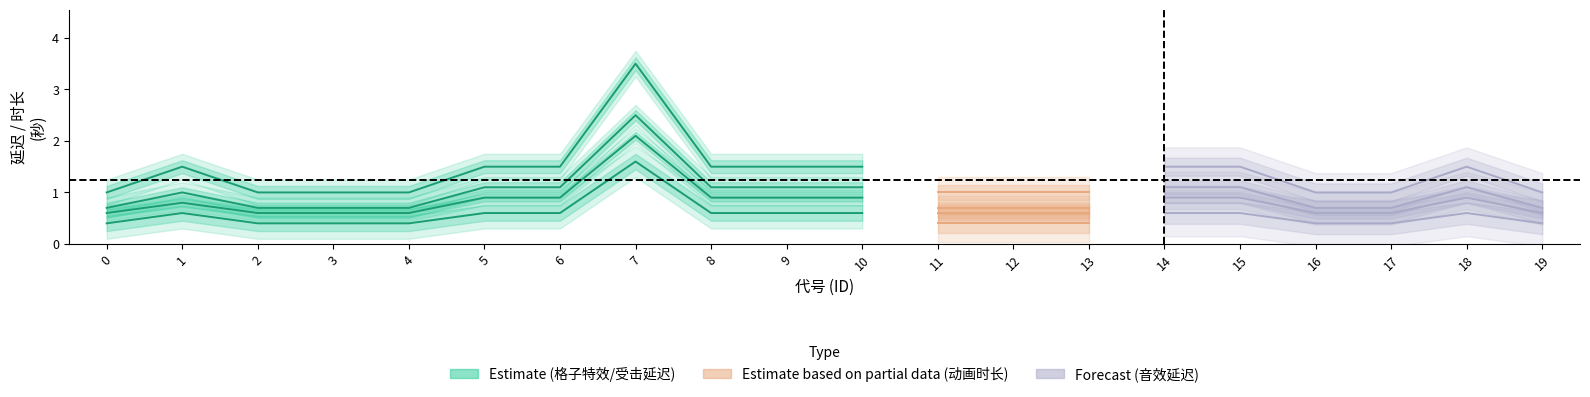

True or false: 音效延迟 and 动画时长 cross at least once.

False